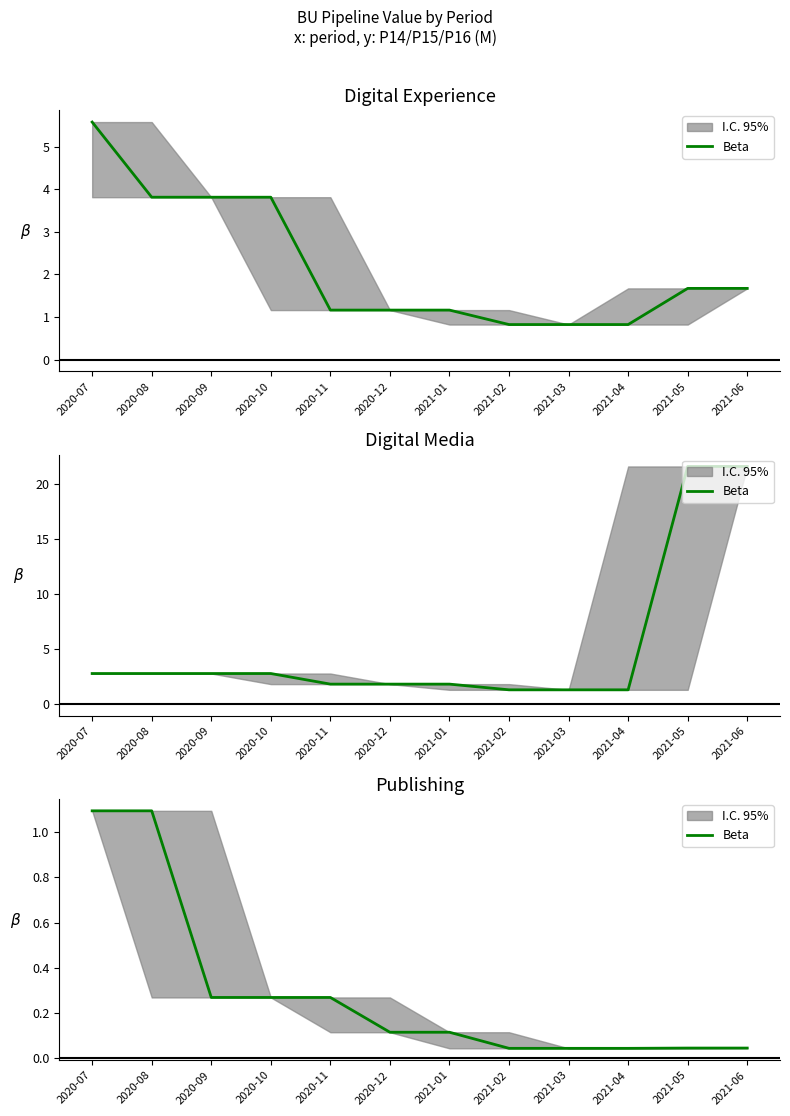

What is the difference between the second highest and minimum values?

1.0